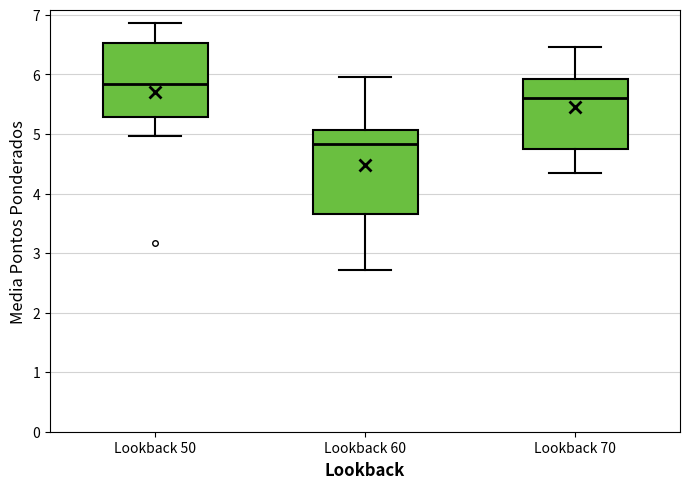

Reading left to right, read every box against the y-axis: the position of its median line, the range the box covers, and the ends of its whiskers. The values are not printed on the chart, so give them approximately, as read against the axis.

Lookback 50: median 5.8, box 5.3 to 6.5, whiskers 5.0 to 6.9
Lookback 60: median 4.8, box 3.7 to 5.1, whiskers 2.7 to 6.0
Lookback 70: median 5.6, box 4.7 to 5.9, whiskers 4.3 to 6.5